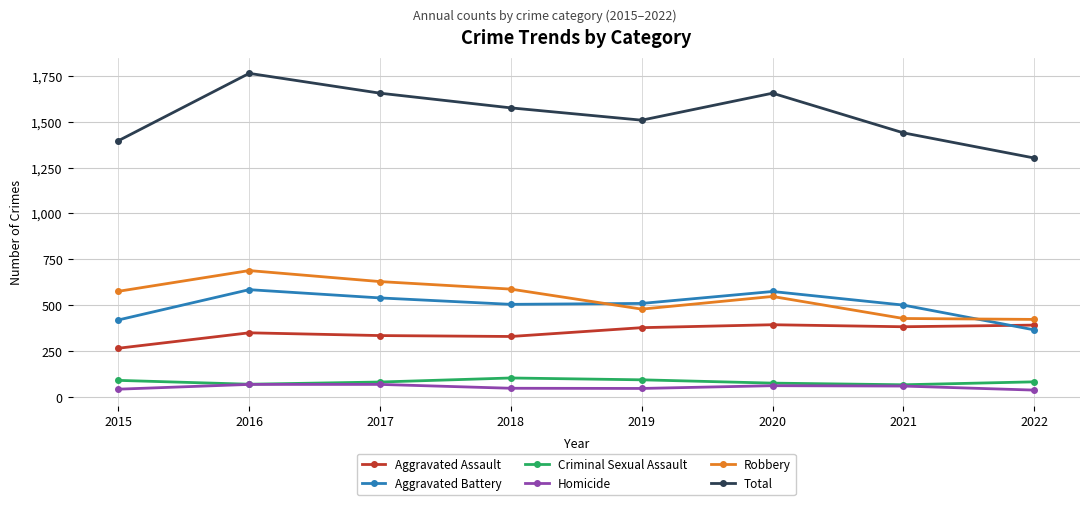

Which series has the largest total across all categories?

Total